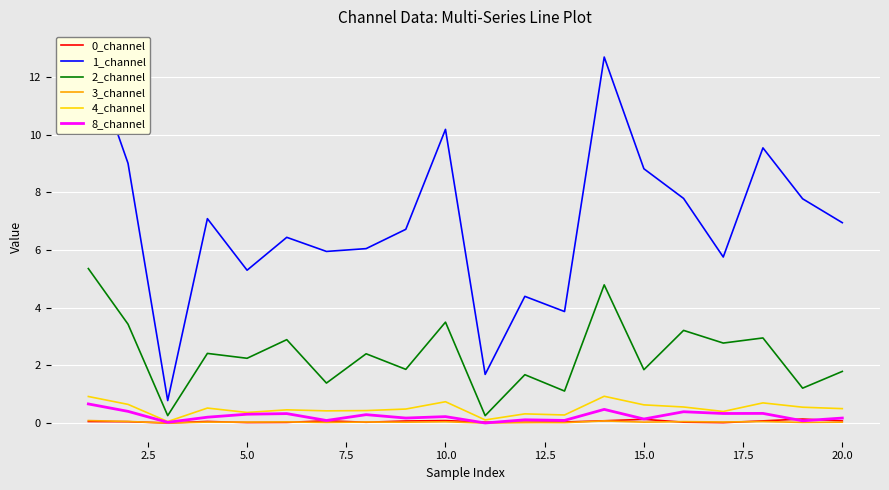

What is the lowest value of the 2_channel series?

0.3